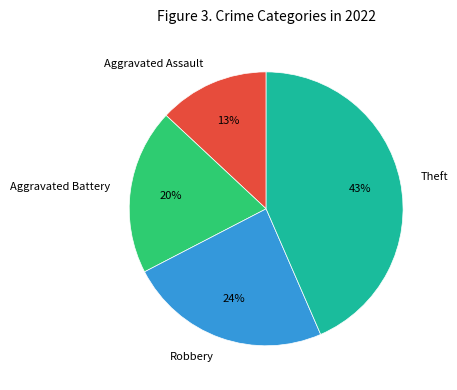

Which has a higher value, Robbery or Theft?

Theft